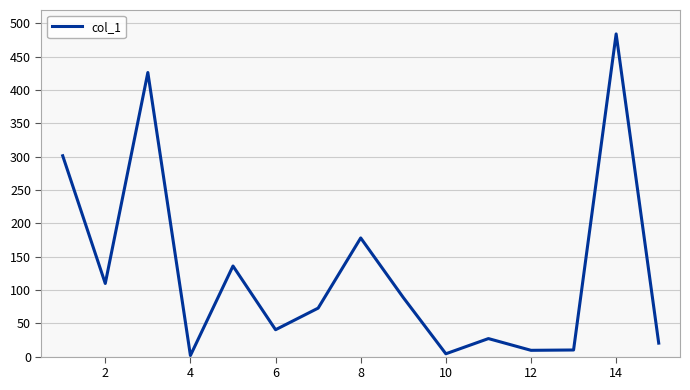

What is the maximum value shown in the chart?

484.1